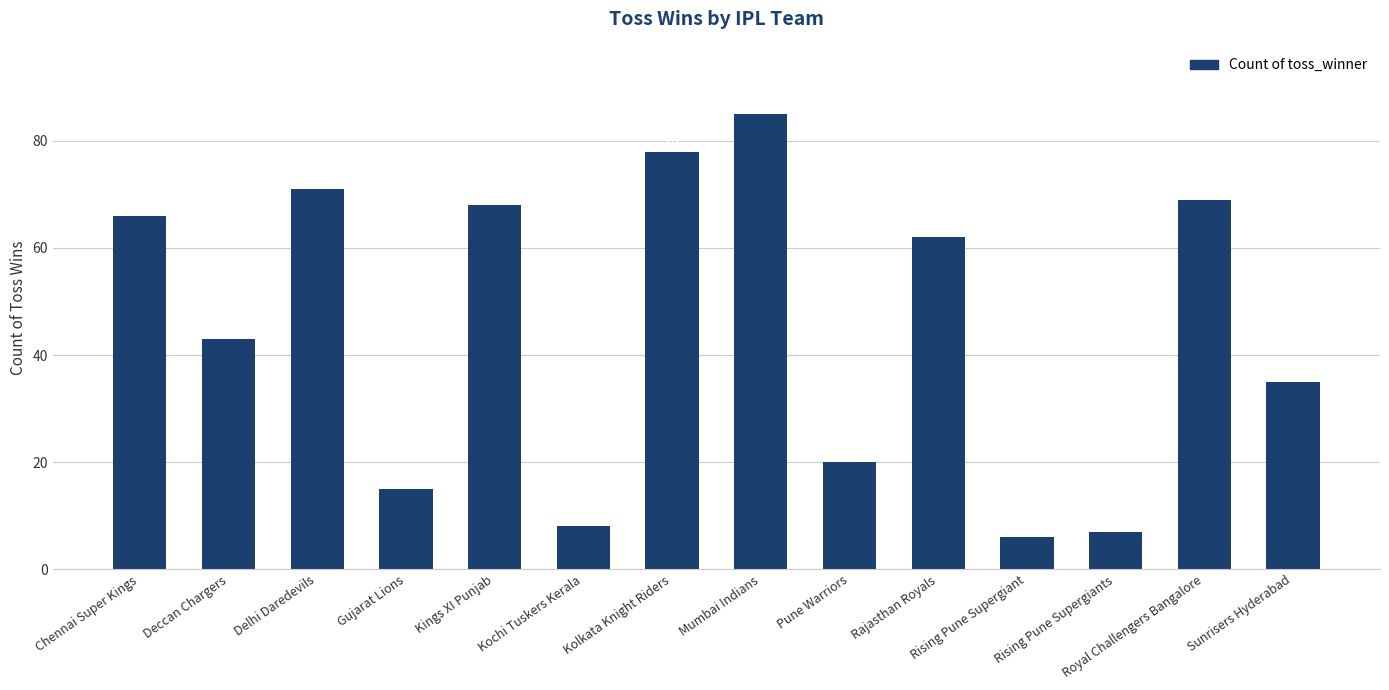

What is the maximum value shown in the chart?

85